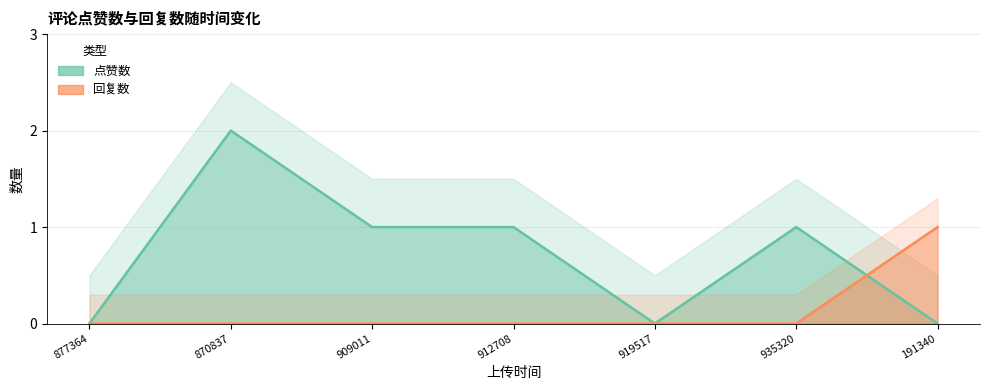

Which category has the highest value in the 点赞数 series?

1675870837